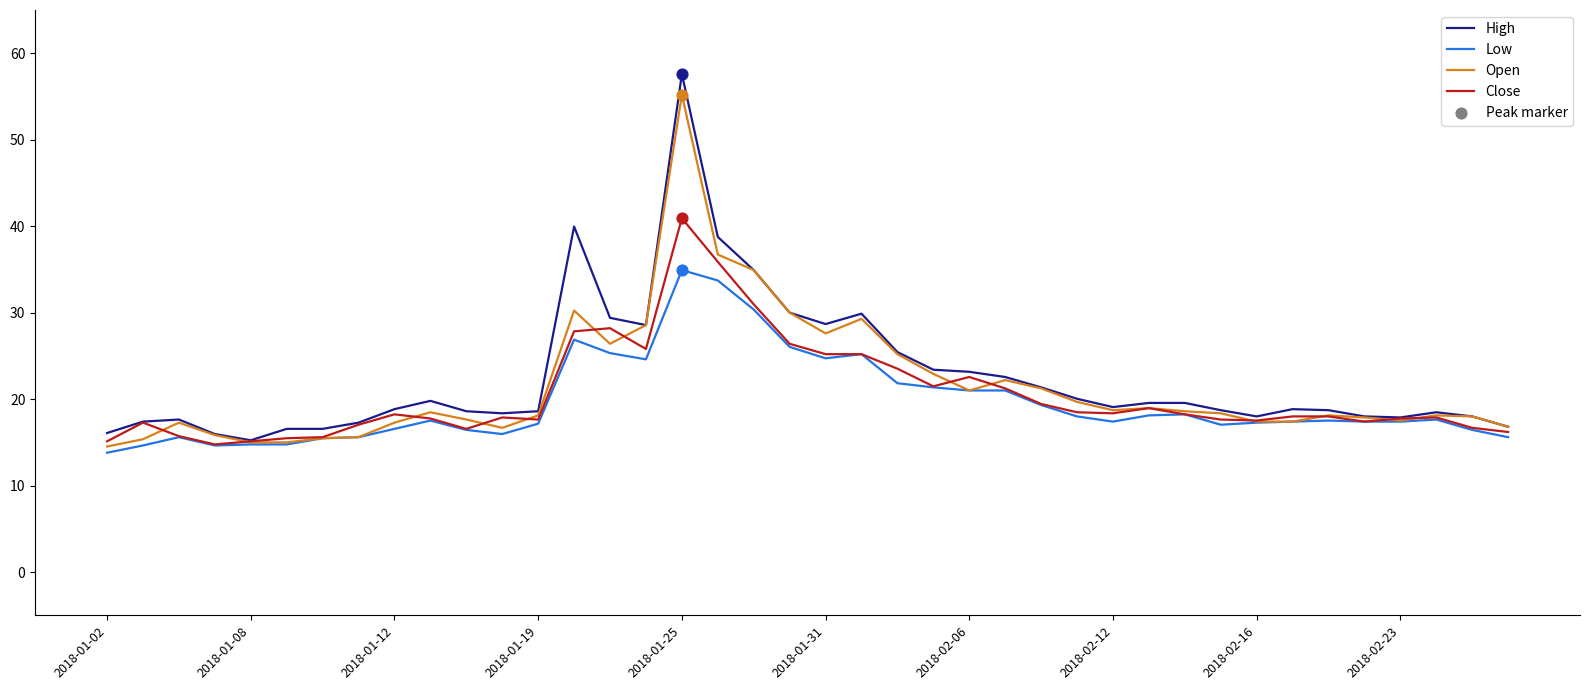

Which series has the widest spread of values?

High